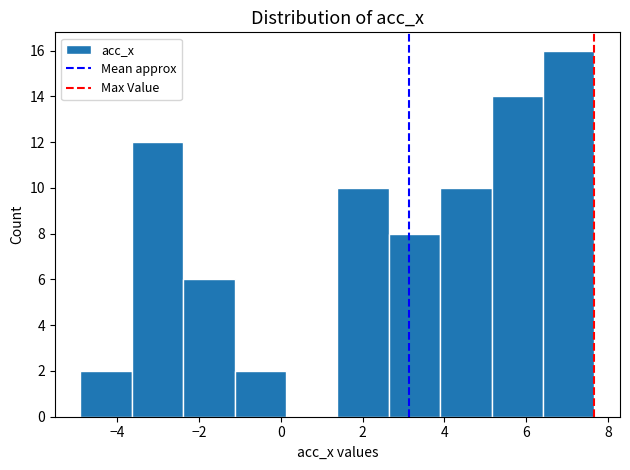

How tall is the bar that spans 6.4 to 7.6 on the x-axis? Neither the bar edges nor the heights are printed on the chart, so give them approximately, as read against the axes.

16